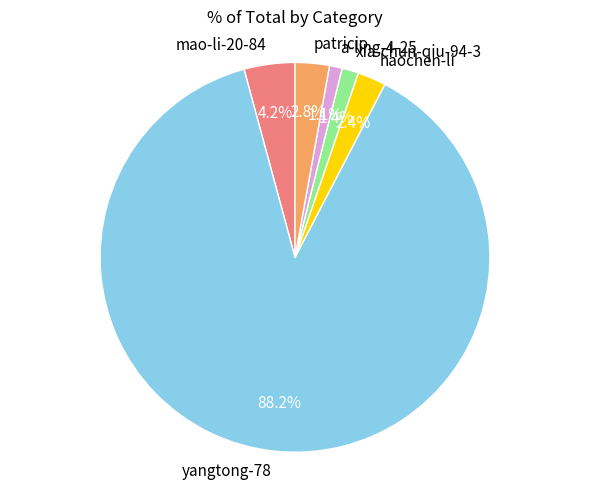

Between mao-li-20-84 and xia-chun-qiu-94-3, which is larger?

mao-li-20-84